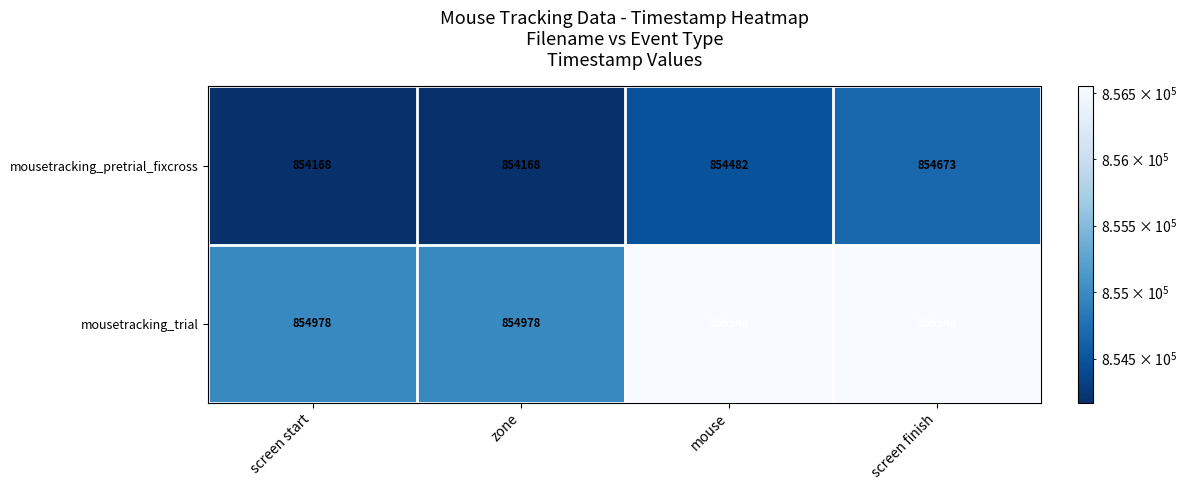

Between zone and mouse, which series saw the biggest shift?

mousetracking_trial